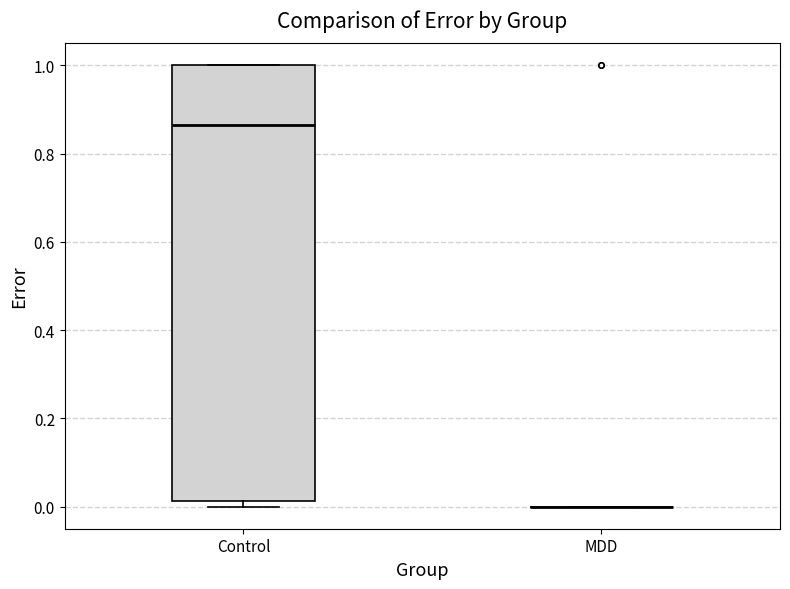

Reading left to right, transcribe this box plot: for each box, give where its median line is, the range the box spans, and where its two whiskers end, as read against the y-axis. The values are not printed on the chart, so give them approximately, as read against the axis.

Control: median 0.86, box 0.02 to 1.00, whiskers 0.00 to 1.00
MDD: box collapsed to a line at 0.00, whiskers 0.00 to 0.00